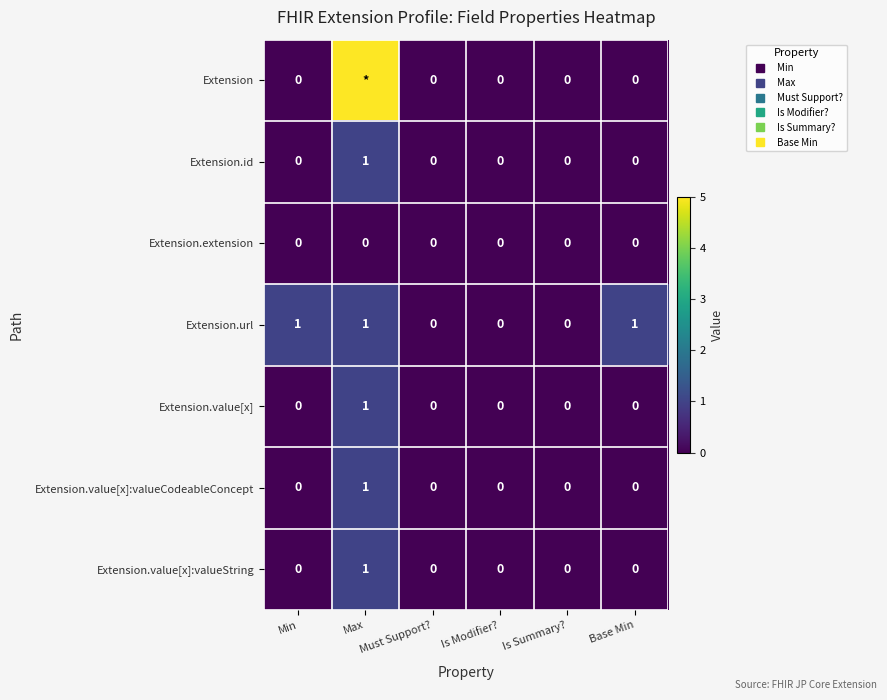

What is the difference between the maximum and minimum values in the Extension.id series?

1